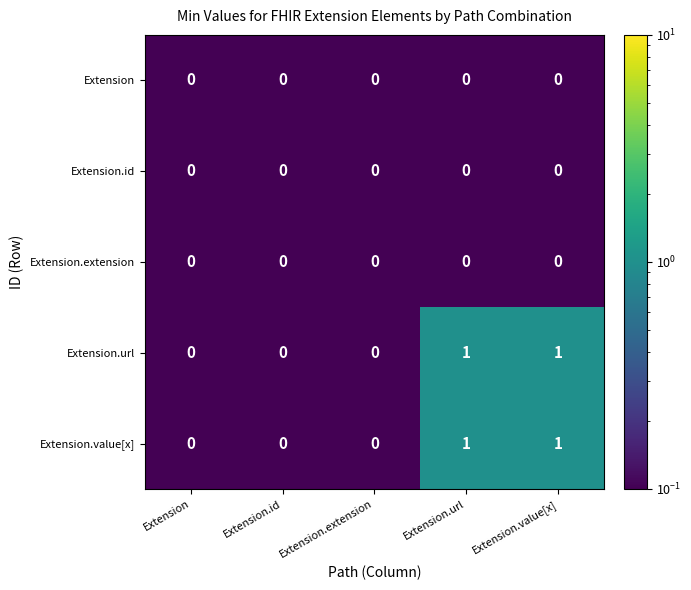

Is it true that Extension.value[x] equals 2 at Extension.url?

False